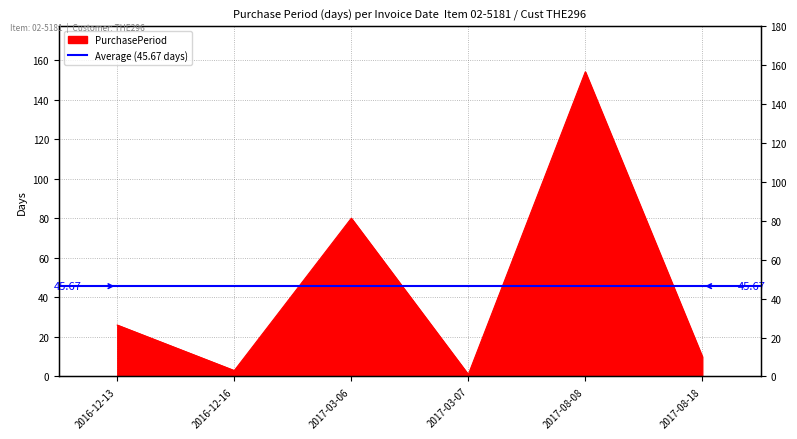

Which label corresponds to the largest value in the chart?

2017-08-08